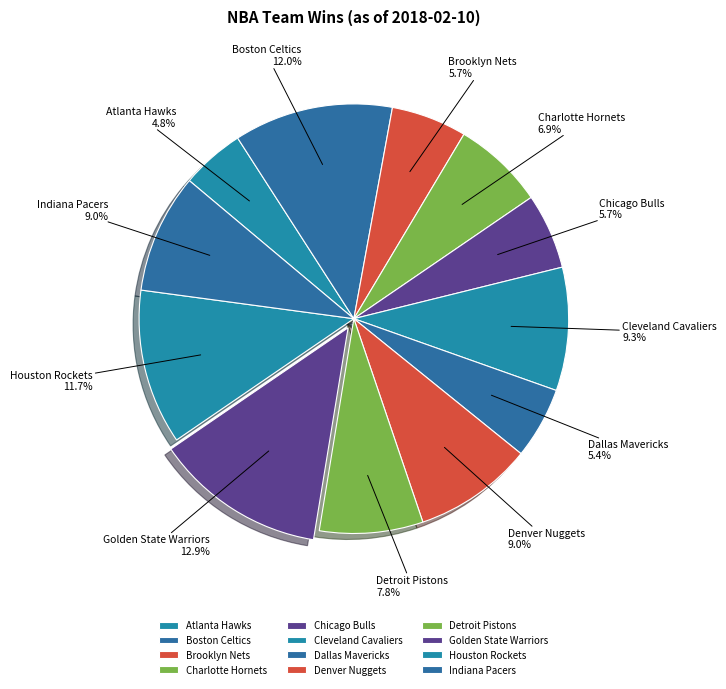

What is the ratio of the value at Indiana Pacers to the value at Brooklyn Nets?

1.6